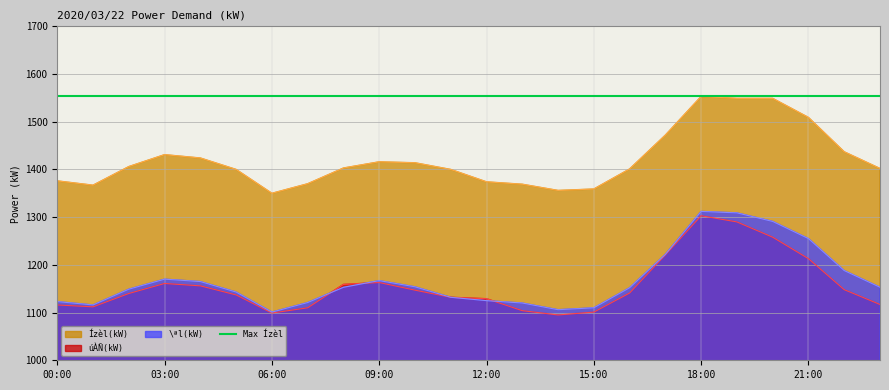

What is the lowest value of the úÀÑ(kW) series?

1095